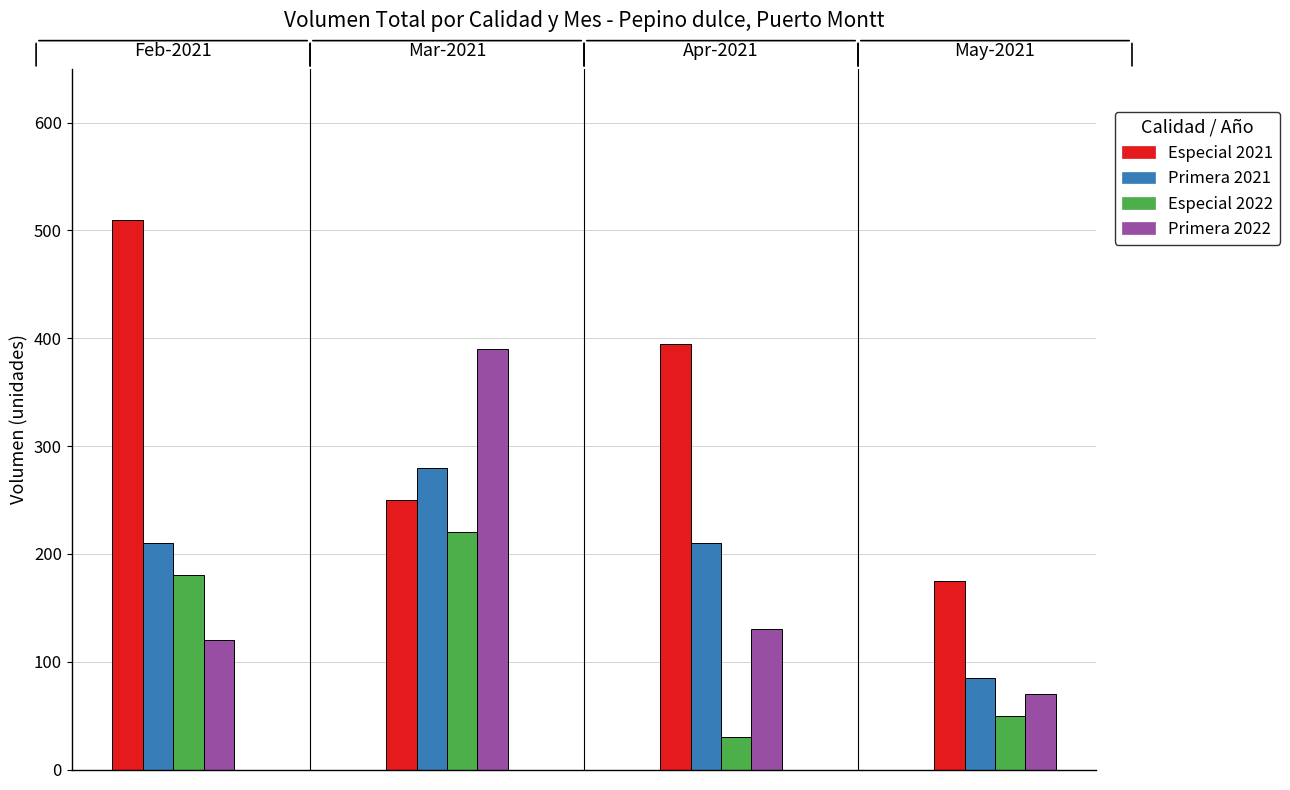

What is the maximum value shown in the chart?

510